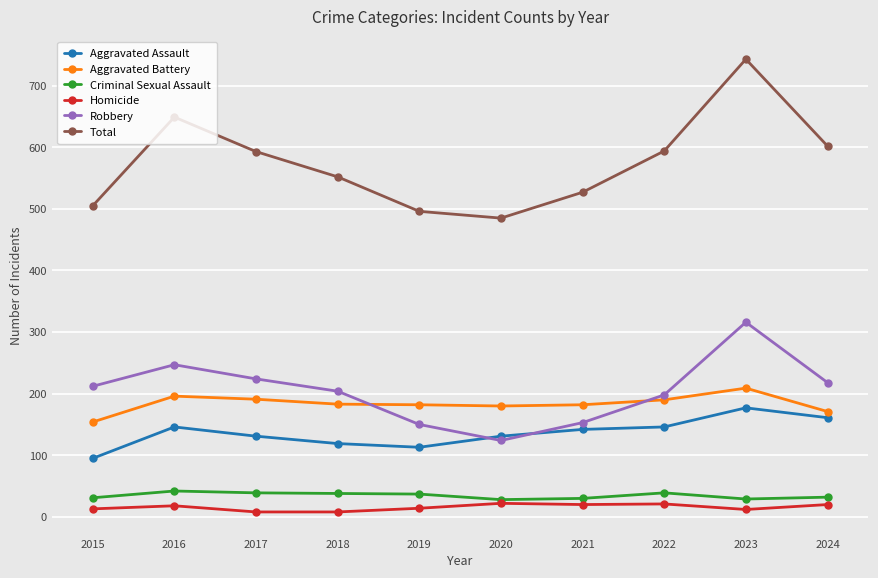

How many lines are shown in the chart?

6